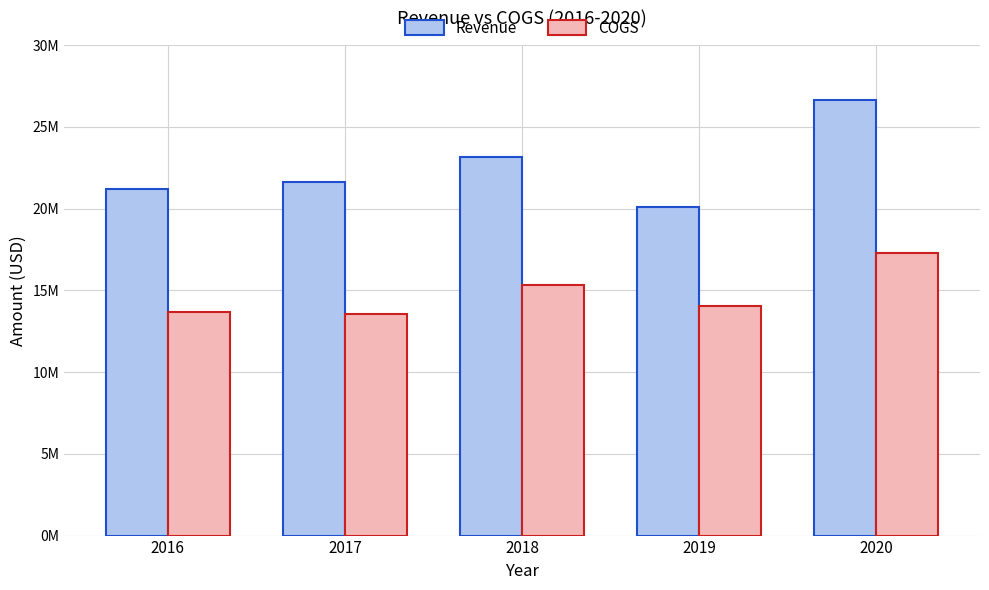

What is the spread (max minus min) of values at 2016?

7528232